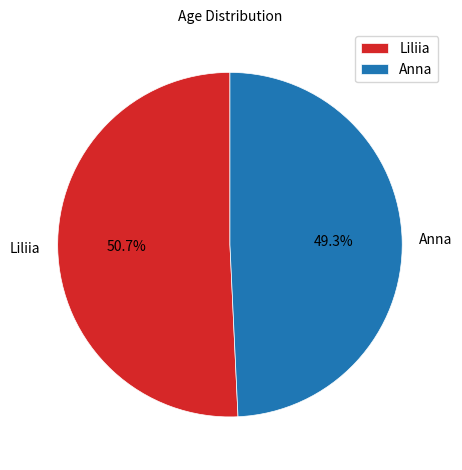

What percentage is NOT represented by Liliia?

49.3%